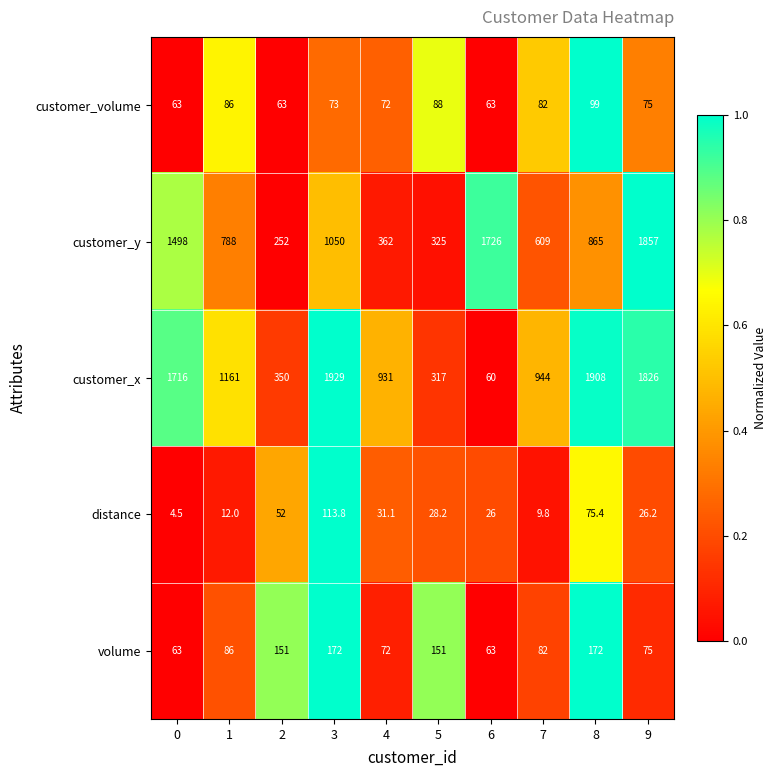

What is the total value across all series at 9?

3859.2